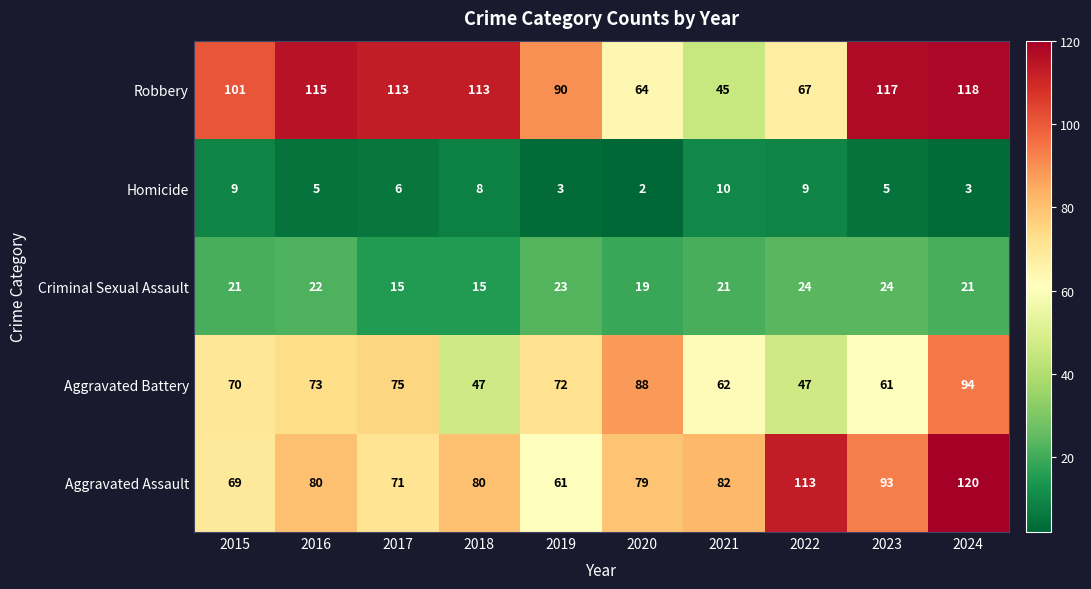

At 2021, list the series in order from largest to smallest.

Aggravated Assault, Aggravated Battery, Robbery, Criminal Sexual Assault, Homicide